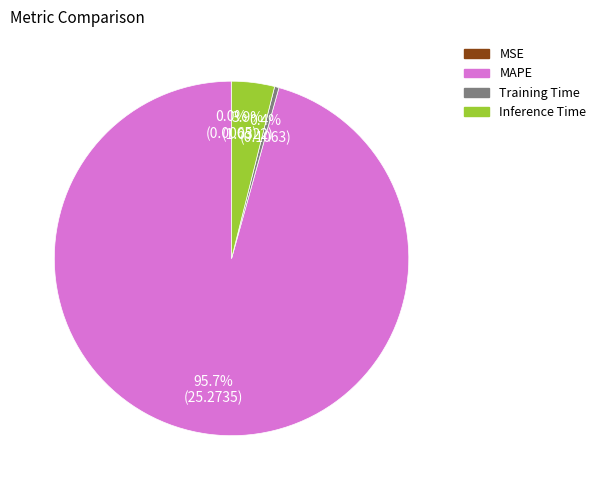

Between Training Time and MAPE, which is larger?

MAPE